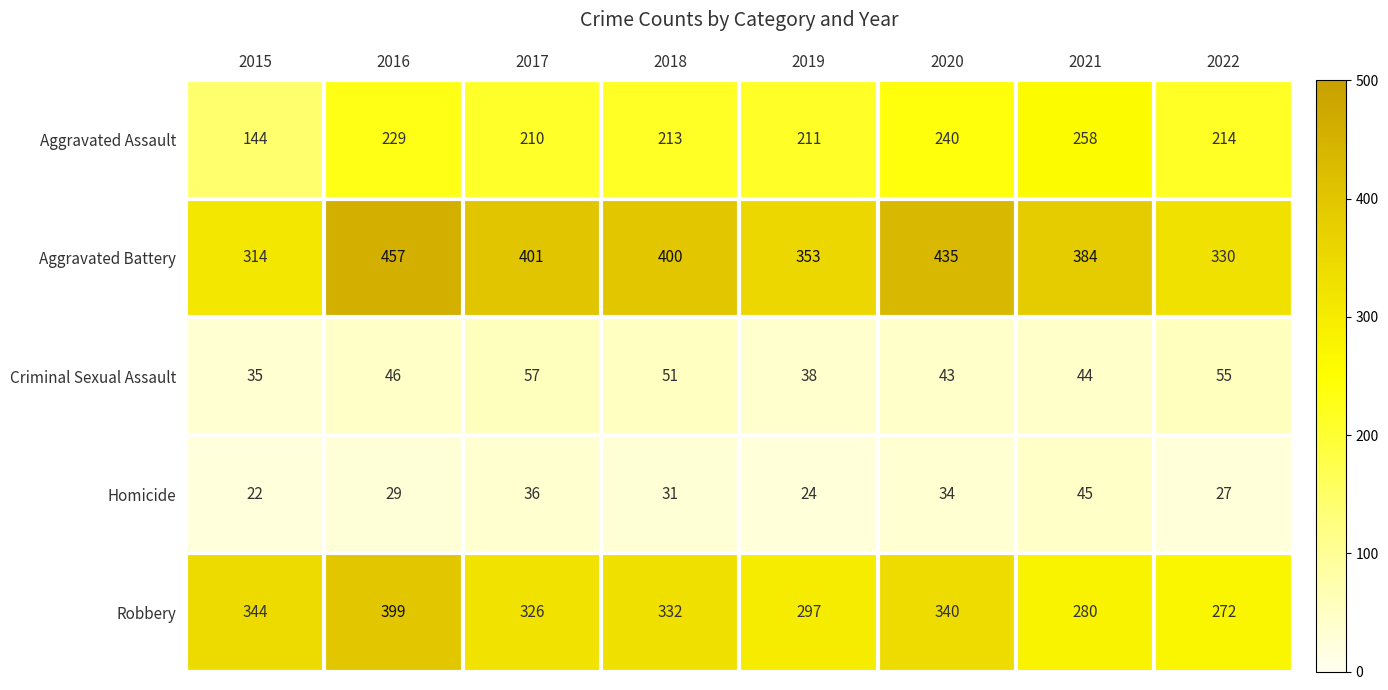

True or false: Aggravated Battery has a value of 457 at 2016.

True